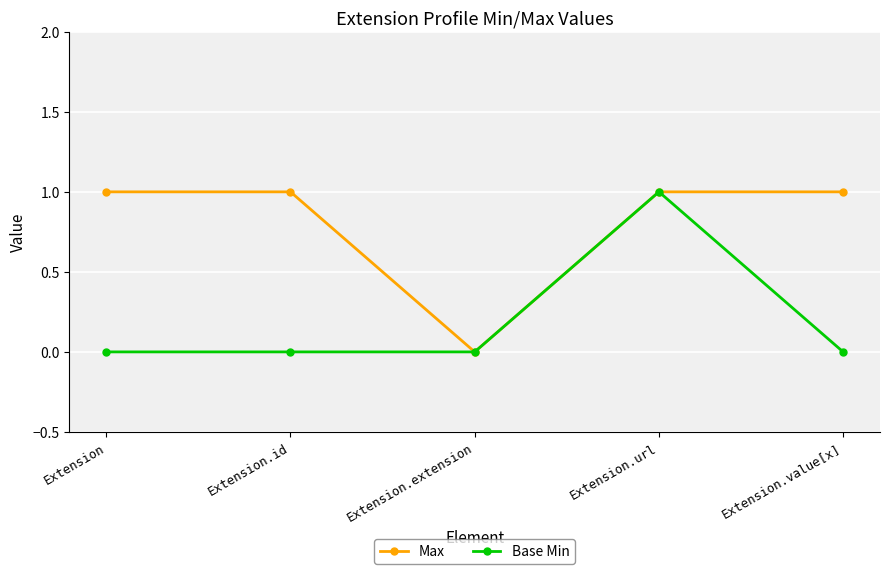

Where is the first local minimum for Max?

Extension.extension